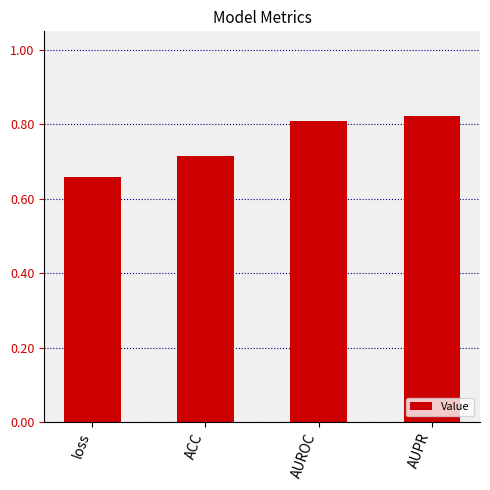

Rank the categories by value from highest to lowest.

AUPR, AUROC, ACC, loss